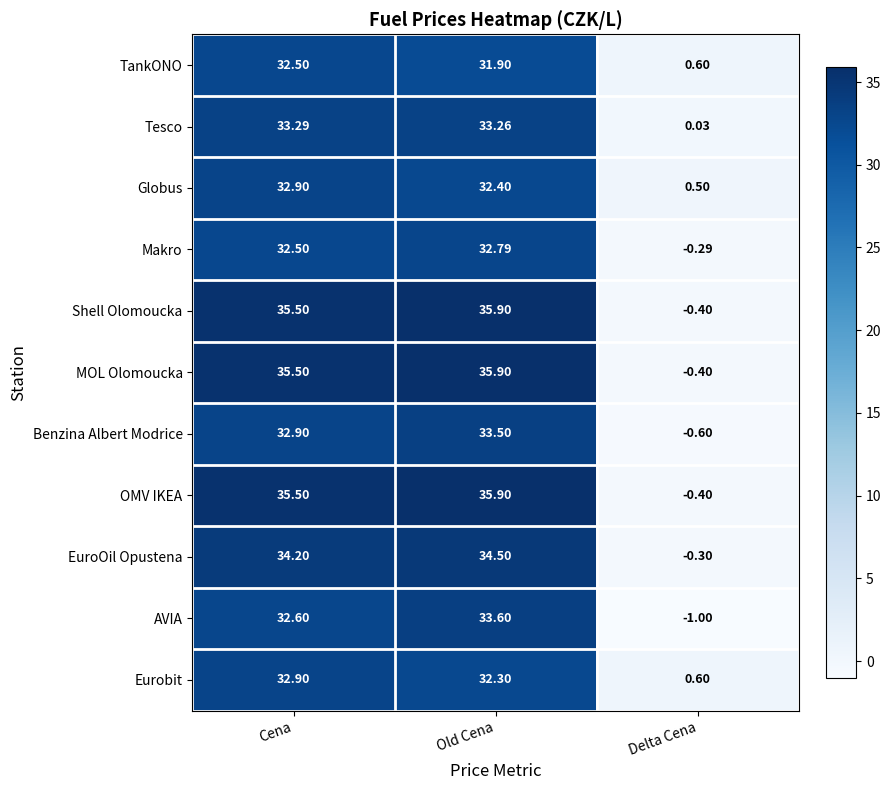

Which category has the highest value across all series?

Old Cena